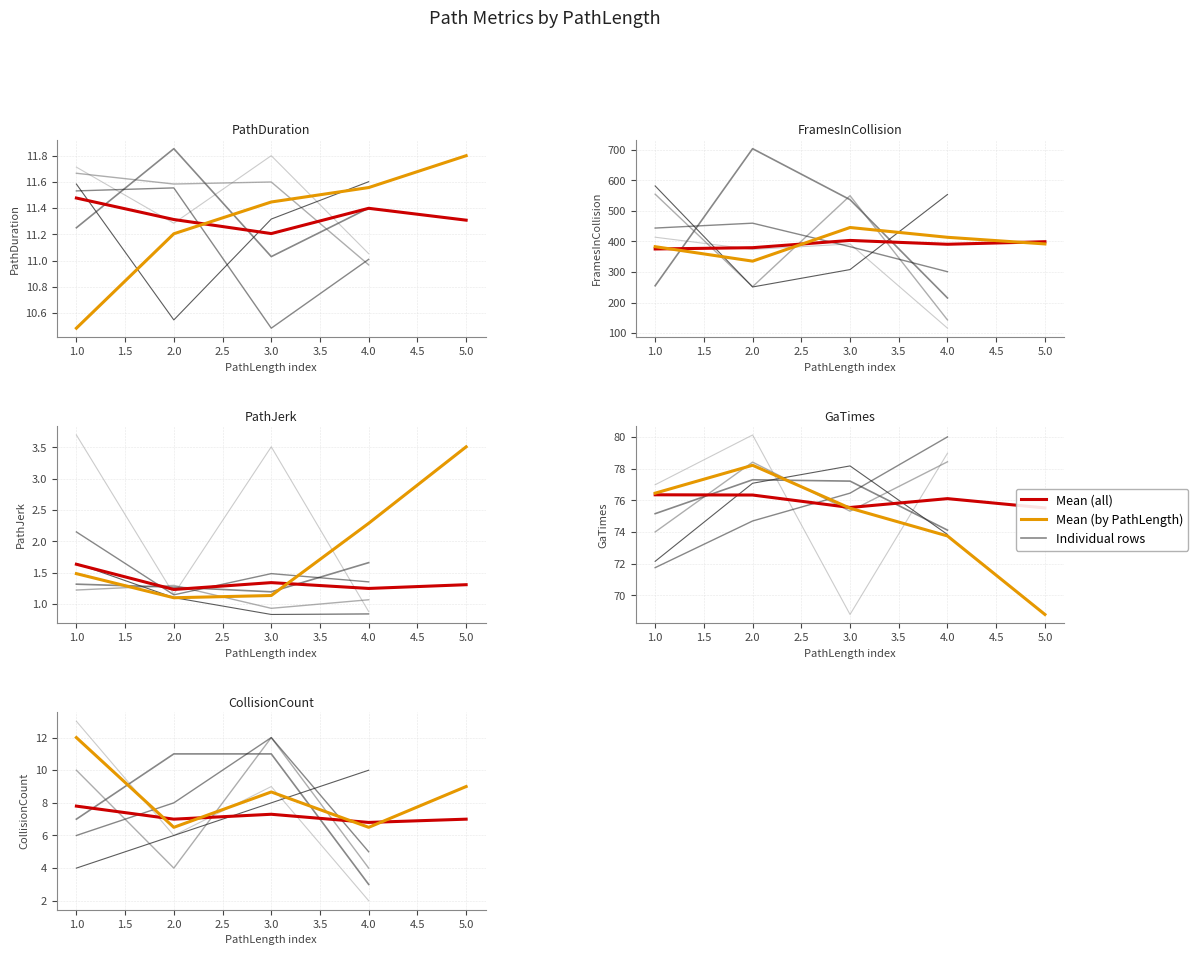

How many data points in Mean (all) are above 7?

2